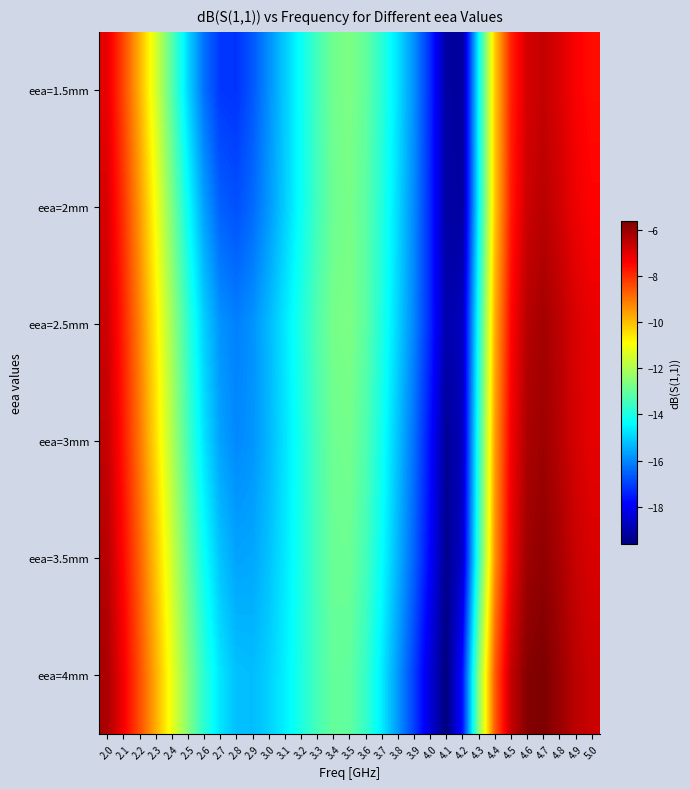

Rank the series by their maximum value, from lowest to highest.

eea=1.5mm, eea=2mm, eea=2.5mm, eea=3mm, eea=3.5mm, eea=4mm